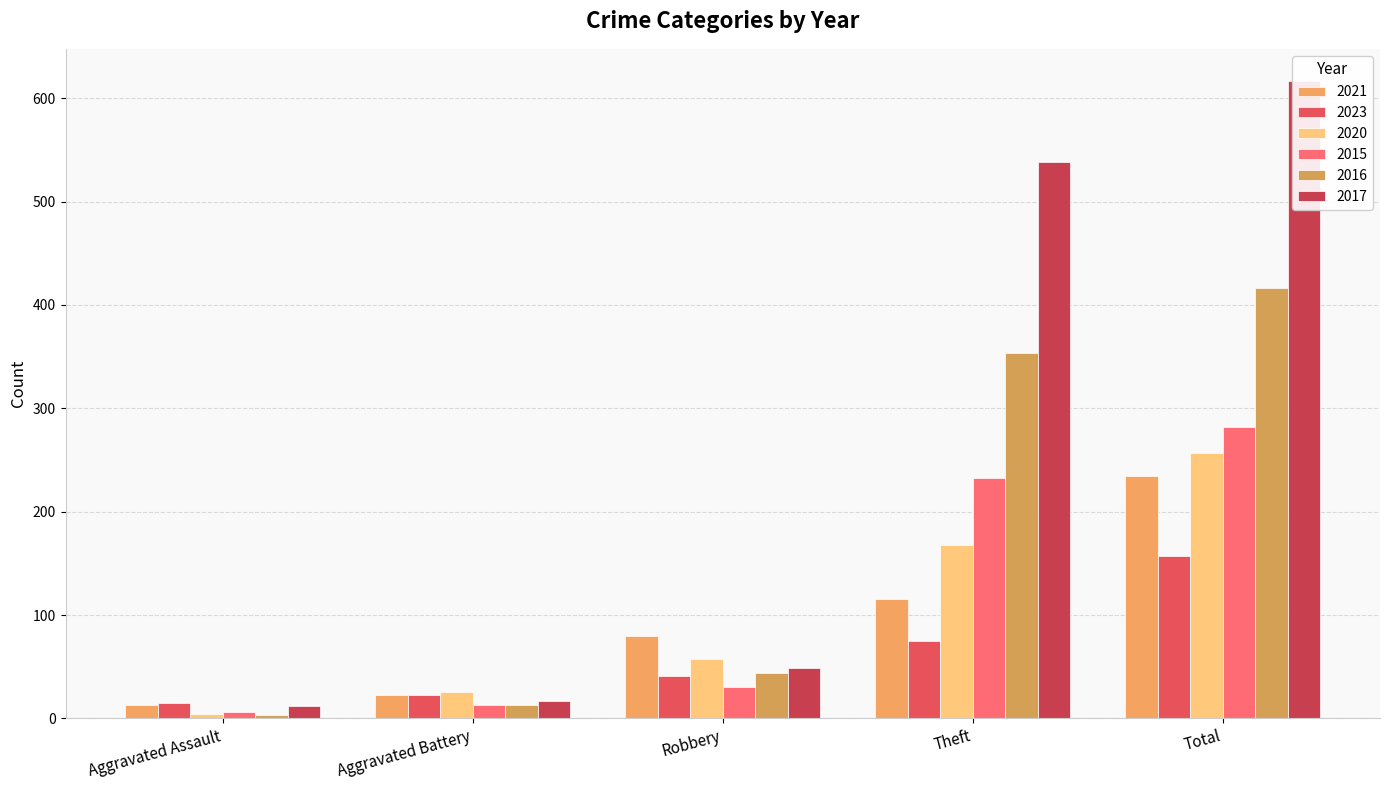

Between Robbery and Aggravated Battery, which is larger?

Robbery